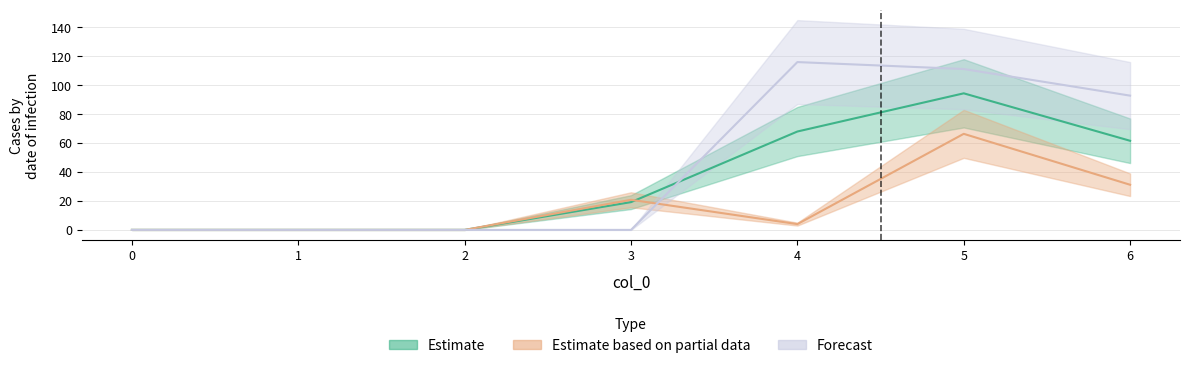

Where does the 1 series first go above 19?

3